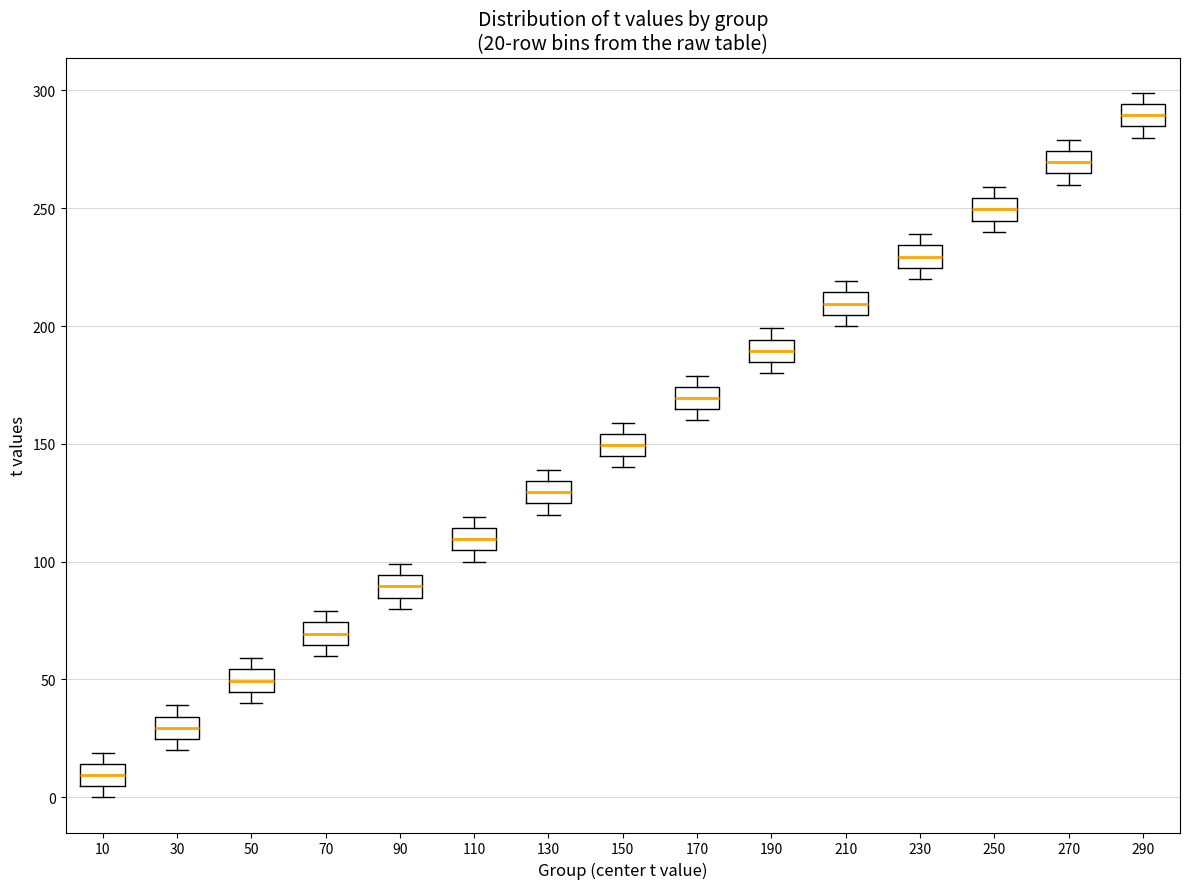

Which box has the highest median line?

290